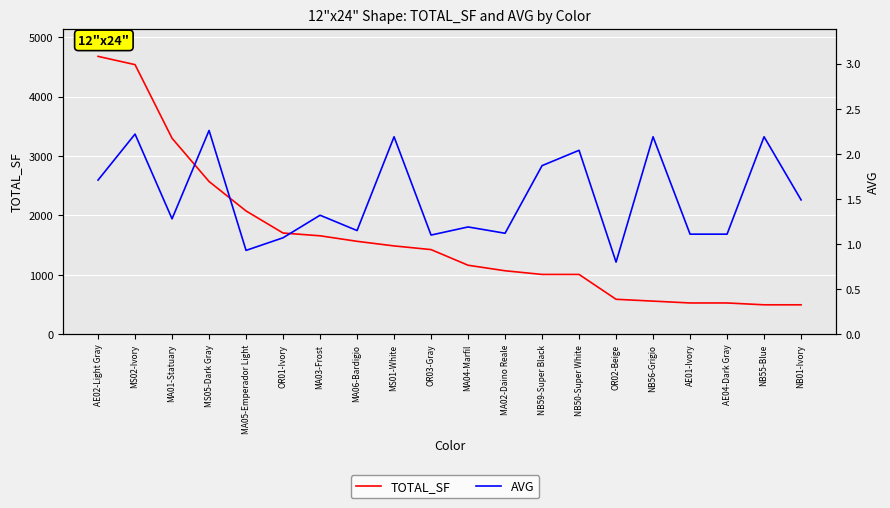

Does the chart display data point markers on the line(s)?

No